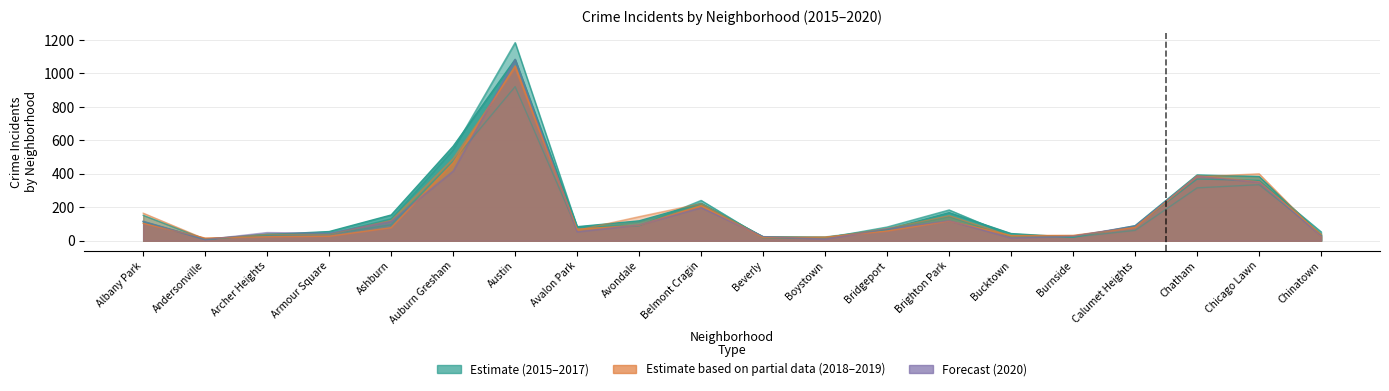

At how many categories does at least one series exceed 167?

6